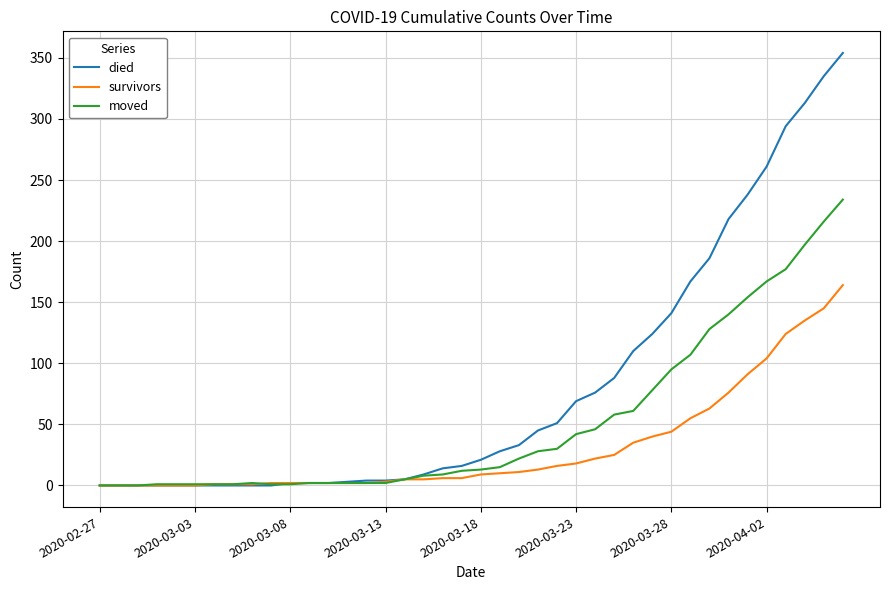

Which series has the largest total across all categories?

died